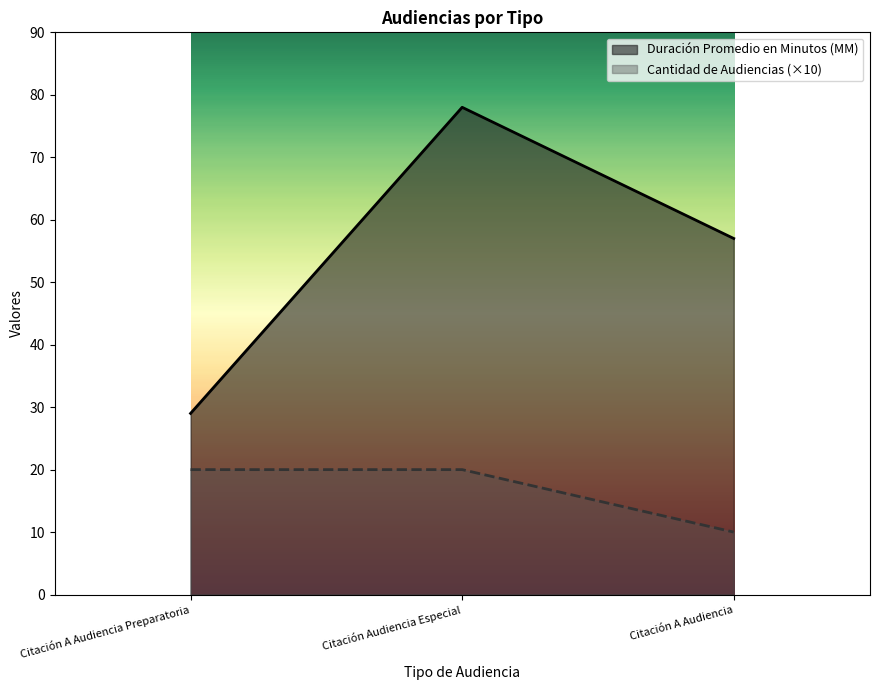

Which label corresponds to the largest value in the chart?

Citación Audiencia Especial